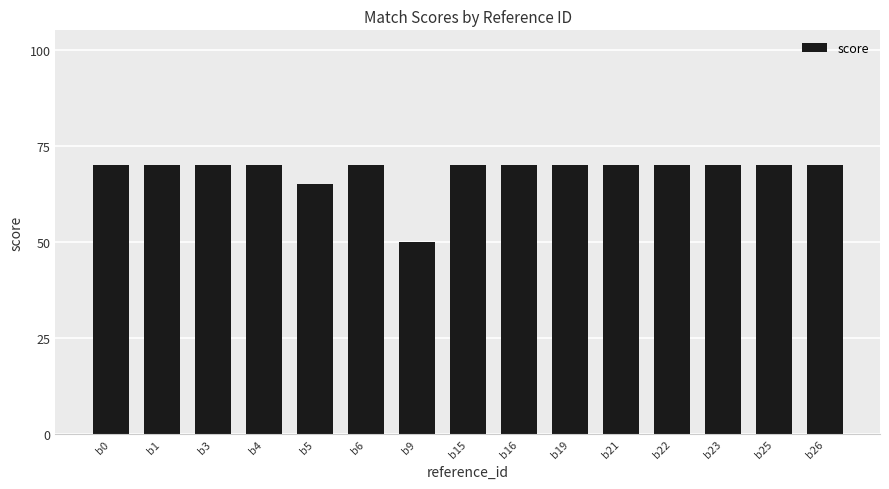

Approximately how many times larger is the value at b19 compared to b22?

1.0